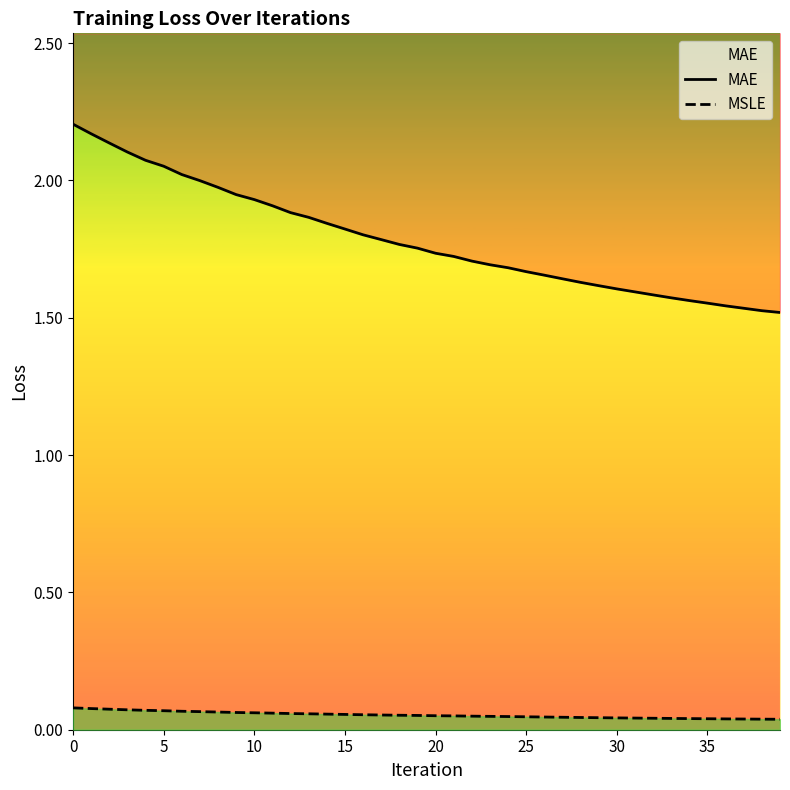

Rank the series by their maximum value, from highest to lowest.

MAE, MSLE